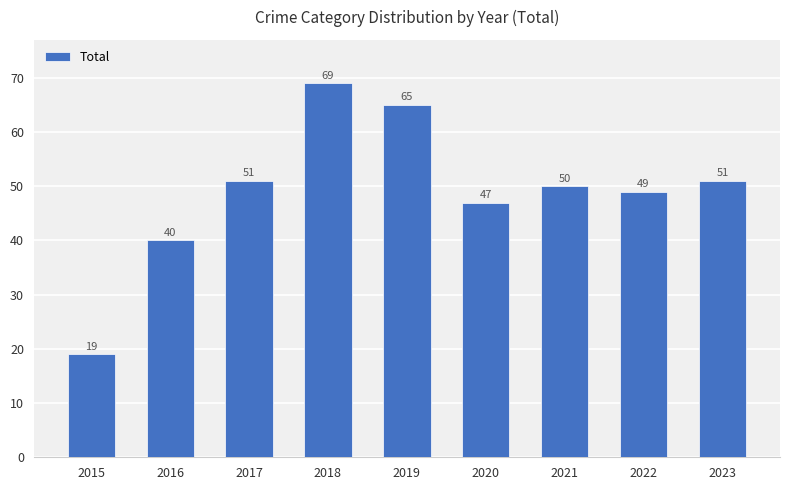

Count the number of categories in the chart.

9